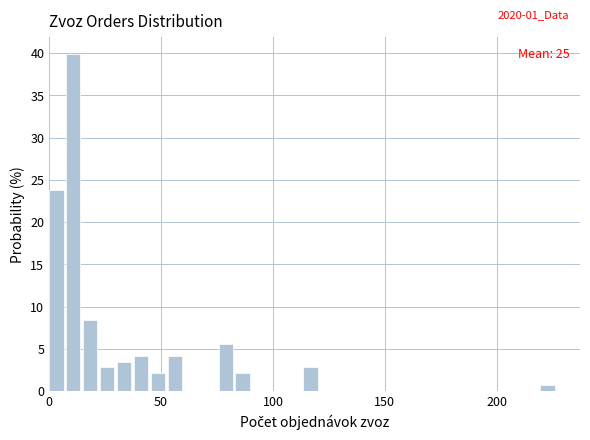

Read against the x-axis, roughly where is the centre of the tallest bar?

10